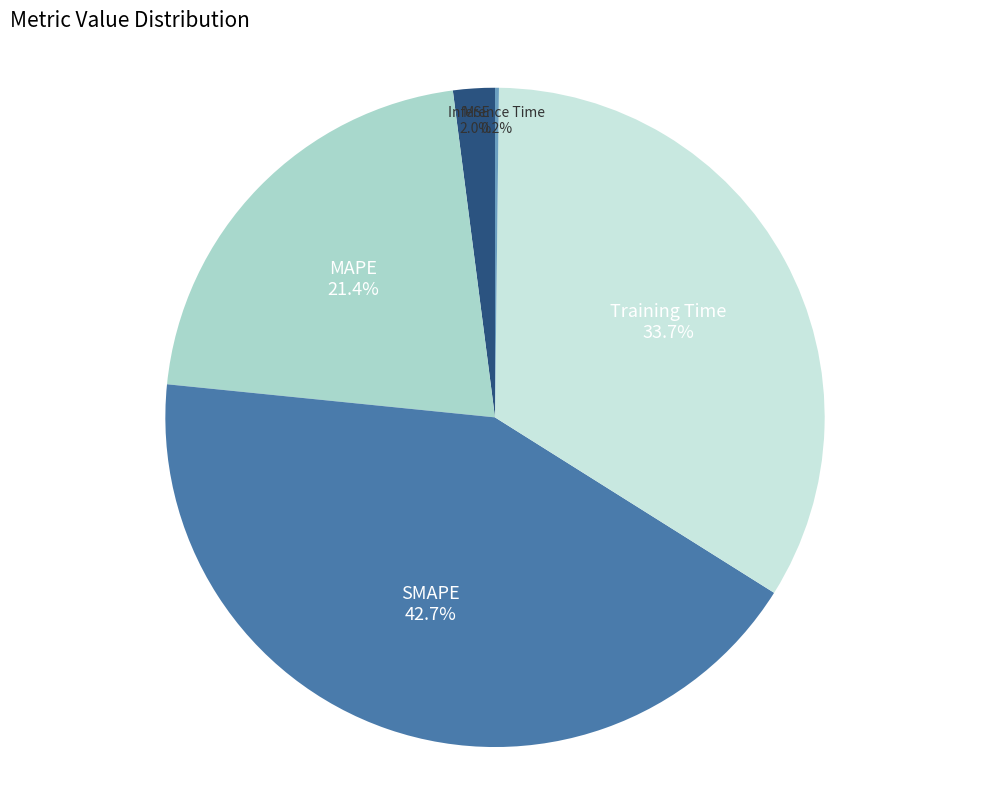

Which category has the biggest portion of the pie?

SMAPE